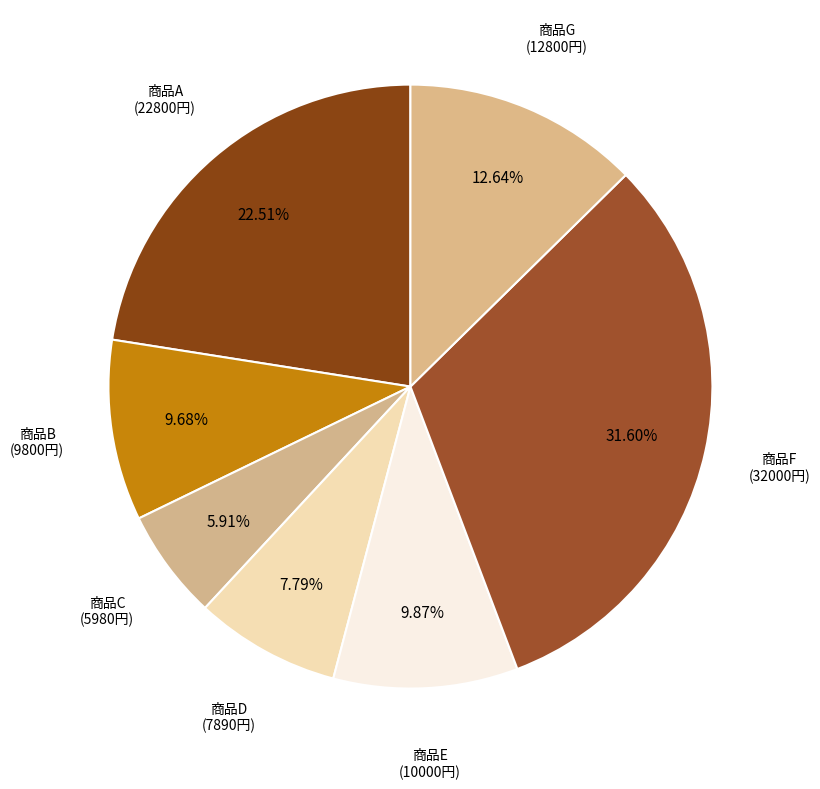

Rank the categories by value from highest to lowest.

商品F, 商品A, 商品G, 商品E, 商品B, 商品D, 商品C